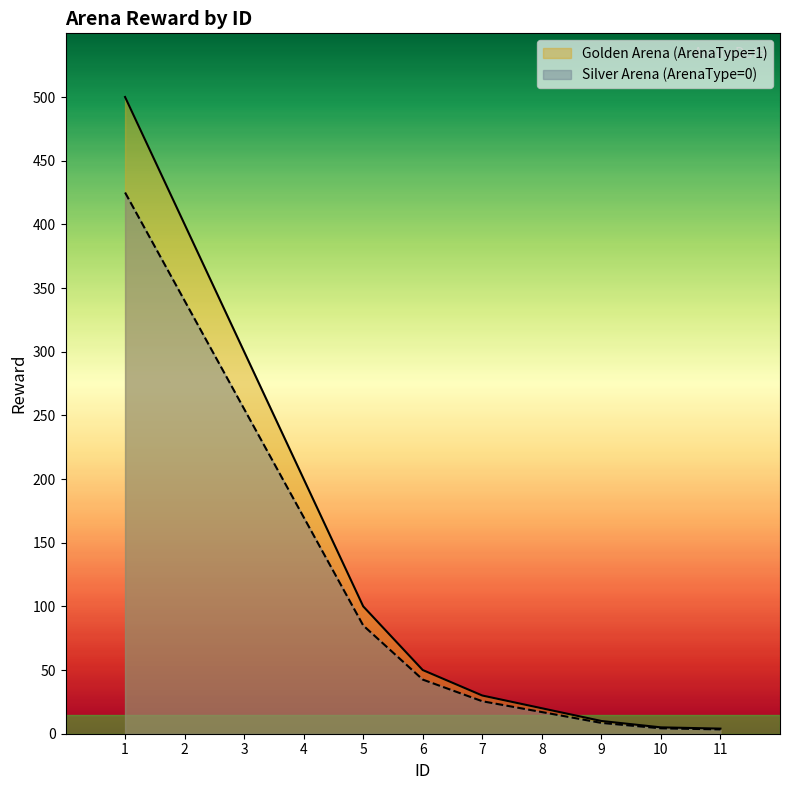

Is the value of Silver Arena (ArenaType=0) at 9 greater than the value of Golden Arena (ArenaType=1) at 6?

No